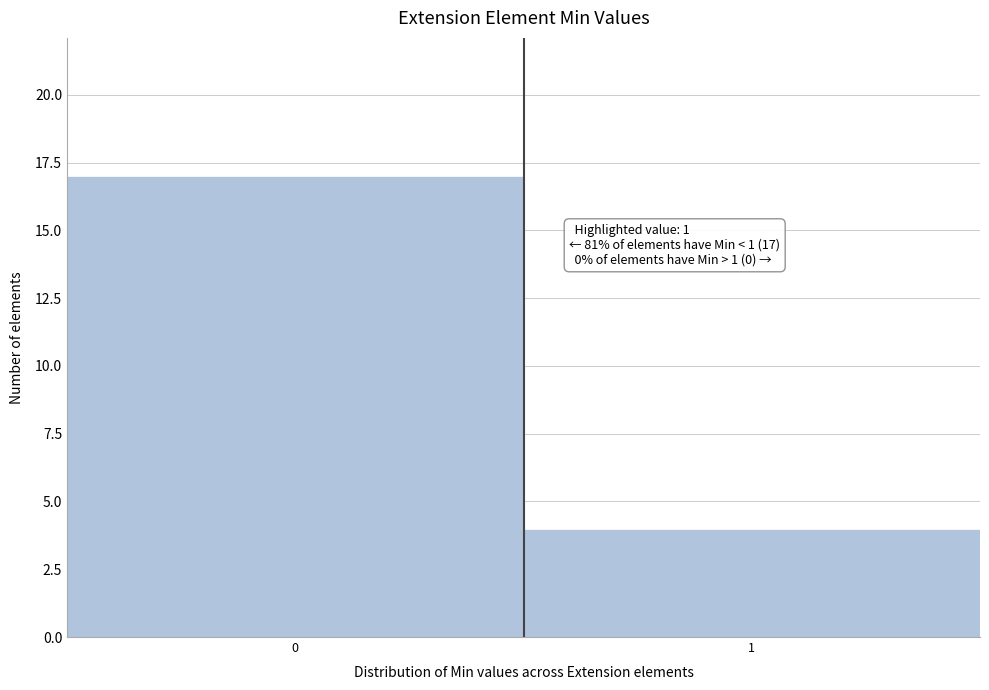

Reading left to right, transcribe all the data shown in this chart.

17	4